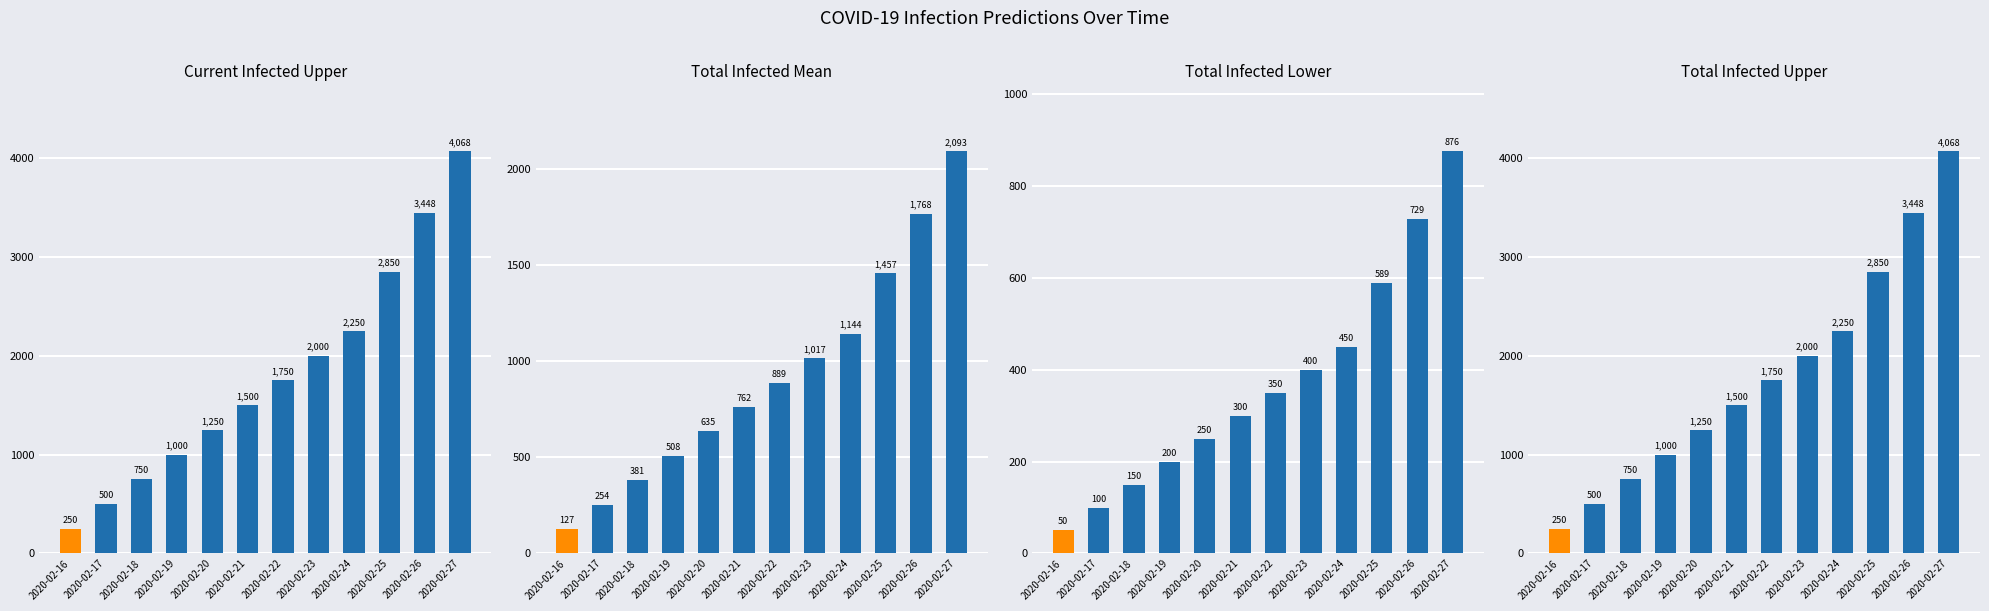

What is the sum of the predicted_current_infected_upper values at 2020-02-18 and 2020-02-26?

4198